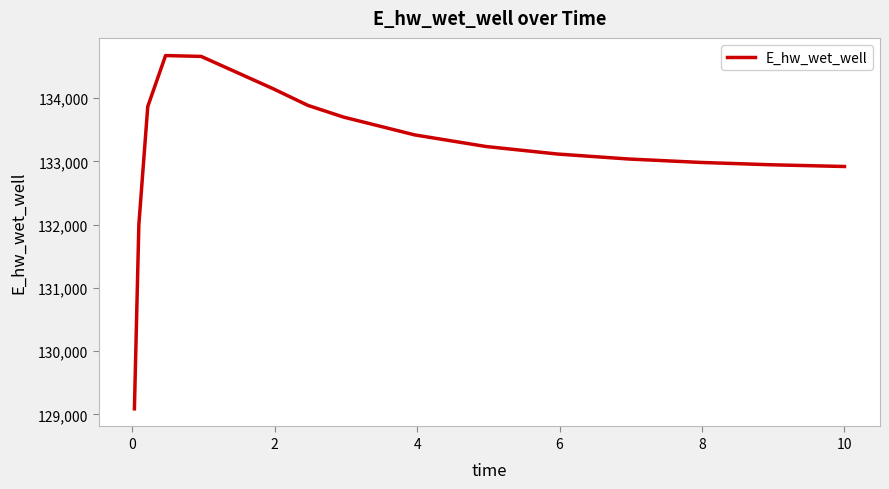

What is the difference between the maximum and minimum values?

5587.4